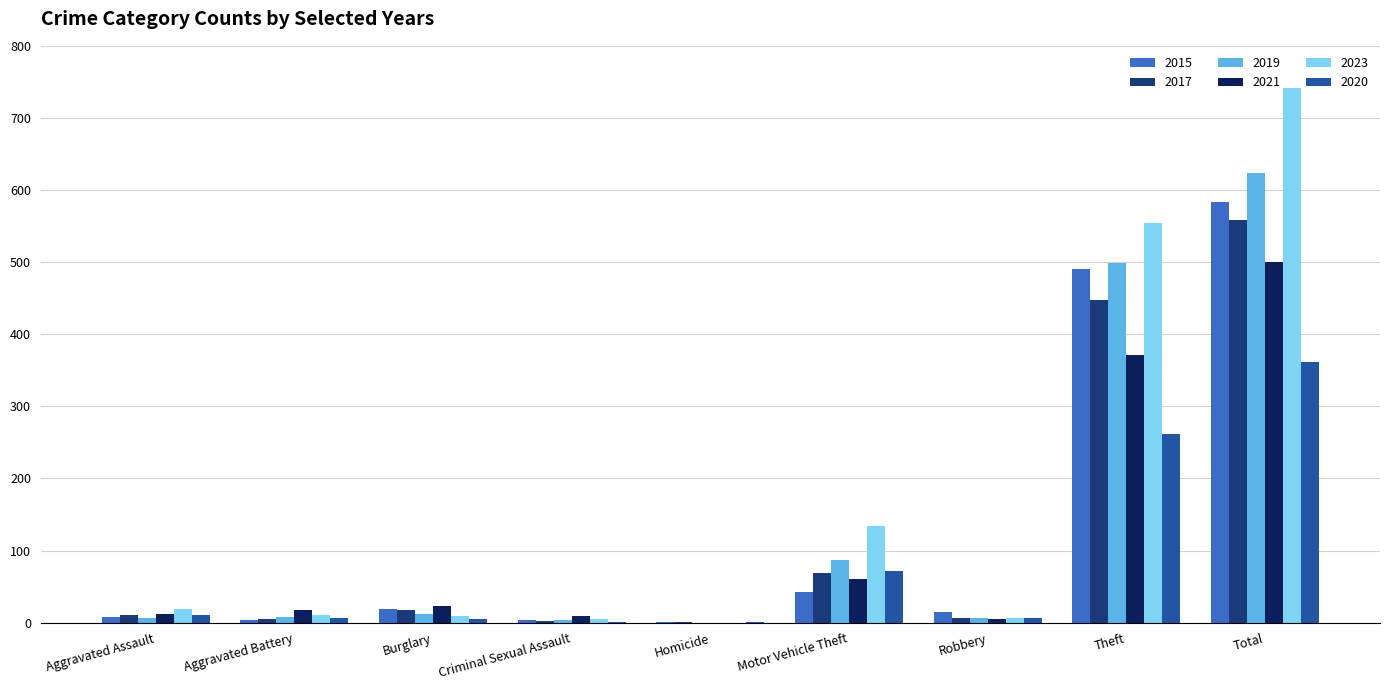

Where is 2020 nearest to the value 181?

Theft